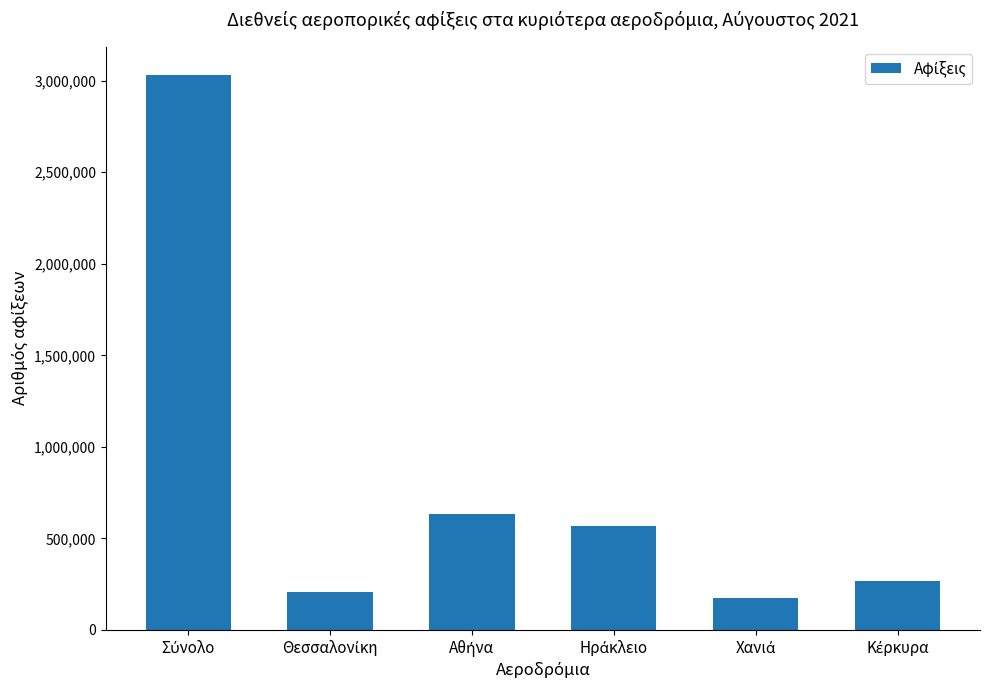

What is the average value?

814168